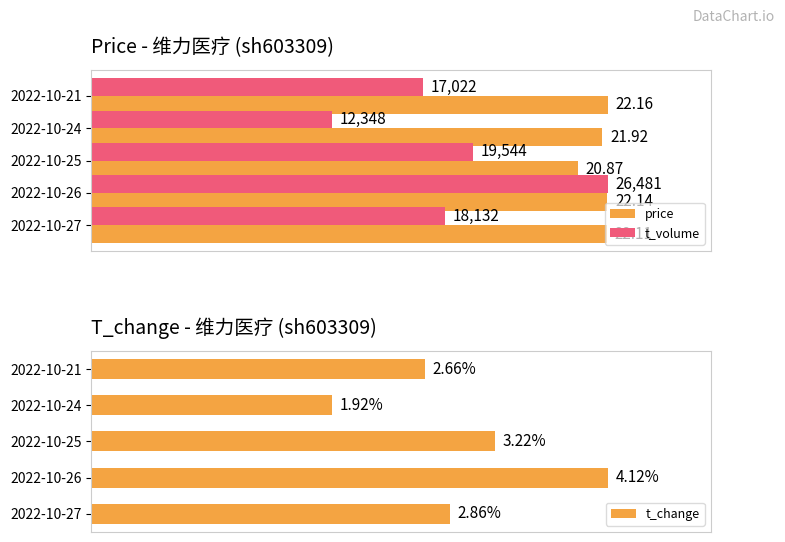

What are all the series names shown in the legend?

price, t_volume, t_change